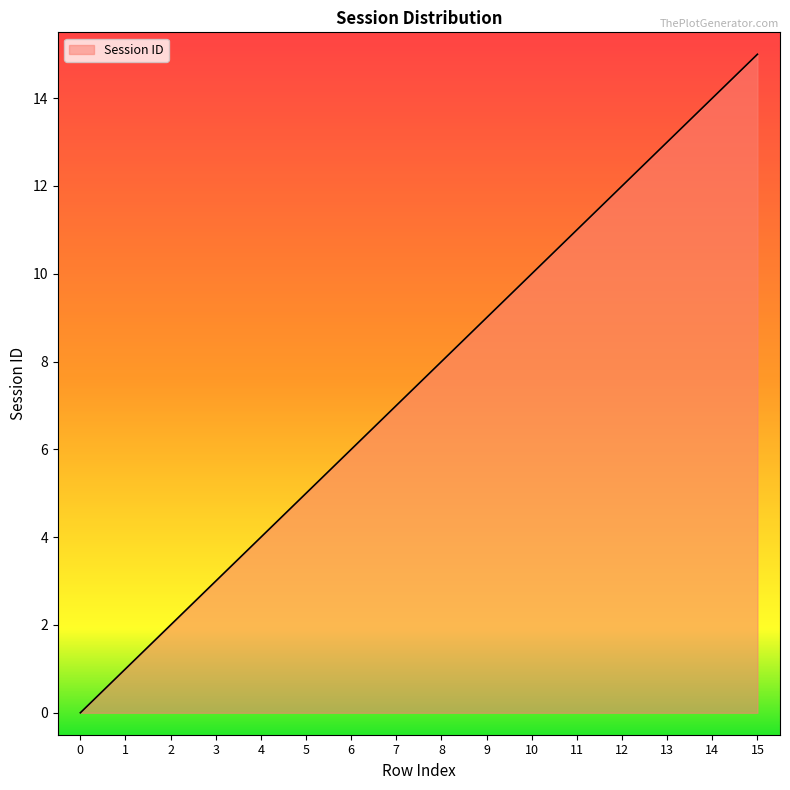

Rank the categories by value from lowest to highest.

0, 1, 2, 3, 4, 5, 6, 7, 8, 9, 10, 11, 12, 13, 14, 15